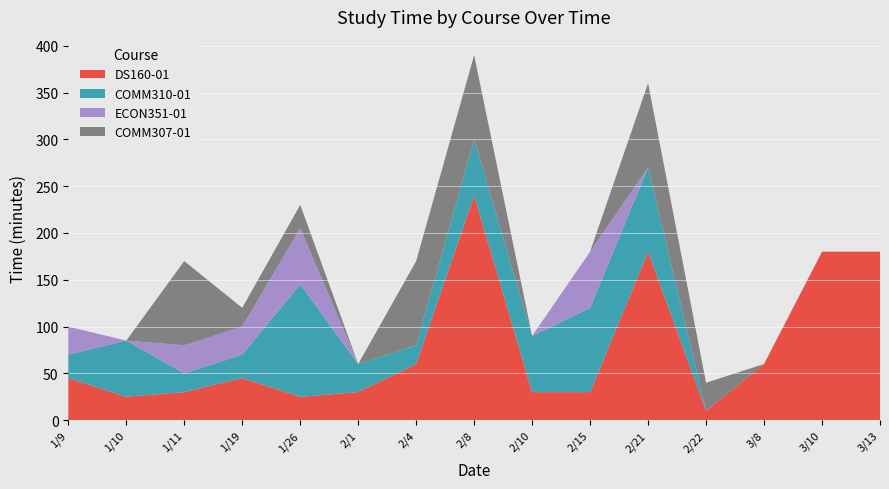

Reading right to left, extract all data points from this chart.

DS160-01: 3/13=180	3/10=180	3/8=60	2/22=10	2/21=180	2/15=30	2/10=30	2/8=240	2/4=60	2/1=30	1/26=25	1/19=45	1/11=30	1/10=25	1/9=45
COMM310-01: 3/13=0	3/10=0	3/8=0	2/22=0	2/21=90	2/15=90	2/10=60	2/8=60	2/4=20	2/1=30	1/26=120	1/19=25	1/11=20	1/10=60	1/9=25
ECON351-01: 3/13=0	3/10=0	3/8=0	2/22=0	2/21=0	2/15=60	2/10=0	2/8=0	2/4=0	2/1=0	1/26=60	1/19=30	1/11=30	1/10=0	1/9=30
COMM307-01: 3/13=0	3/10=0	3/8=0	2/22=30	2/21=90	2/15=0	2/10=0	2/8=90	2/4=90	2/1=0	1/26=25	1/19=20	1/11=90	1/10=0	1/9=0